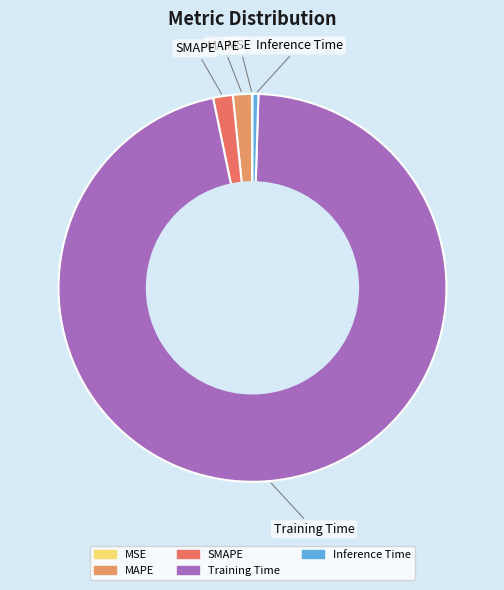

Which has a higher value, SMAPE or Training Time?

Training Time